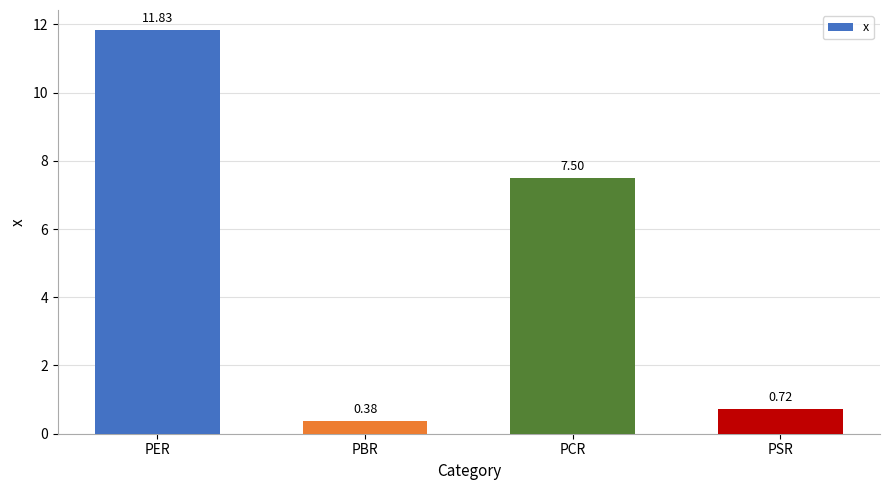

List the labels in order of value, smallest first.

PBR, PSR, PCR, PER